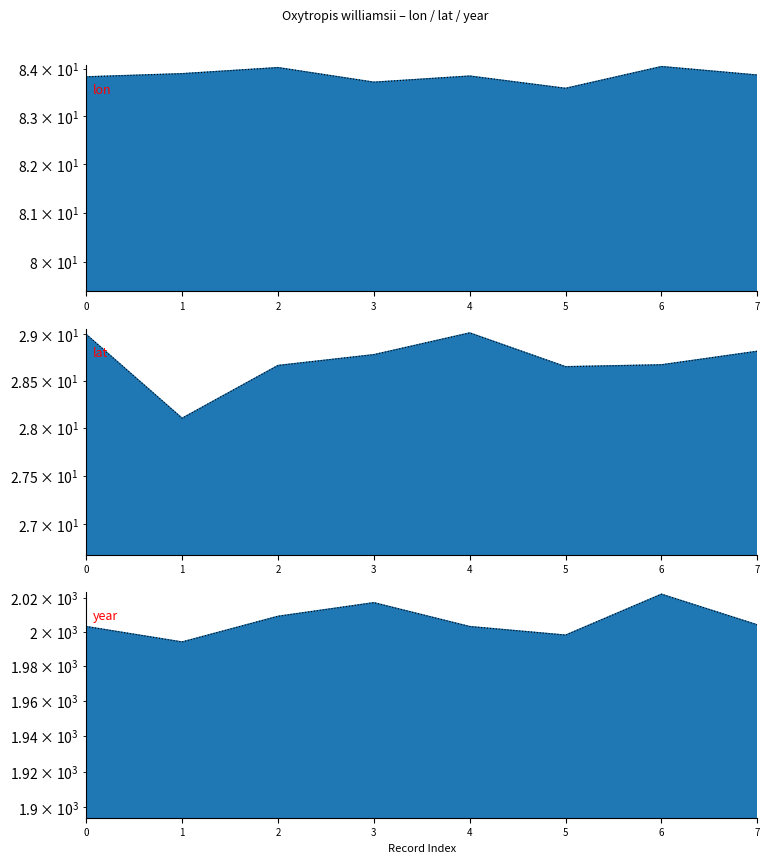

At how many categories does at least one series exceed 2010?

2